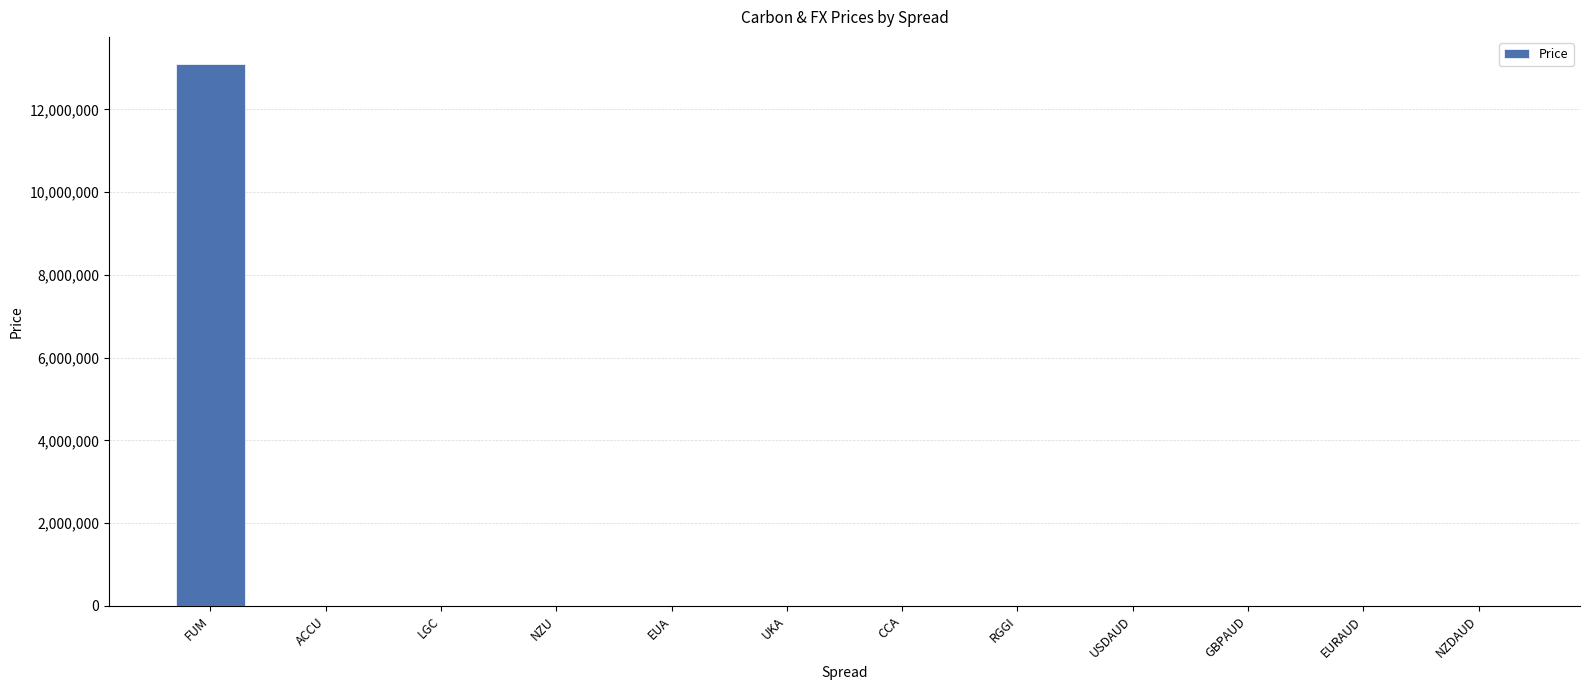

What is the greatest value displayed?

13100000.0